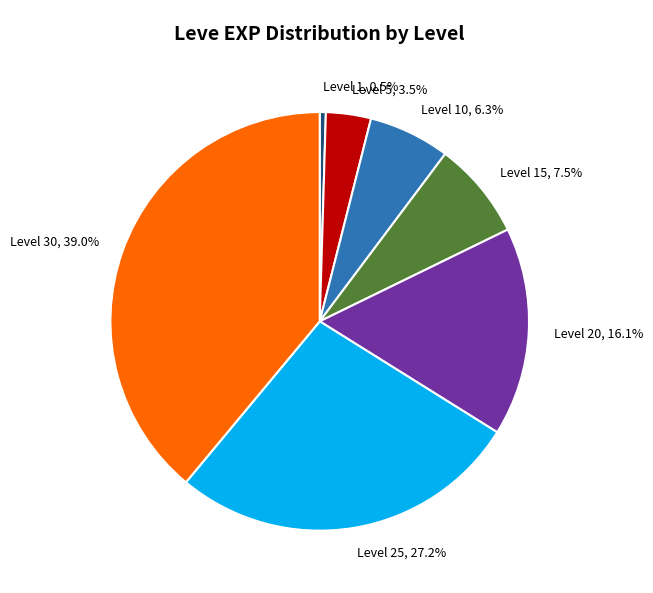

The Level 30 slice represents 39% of the pie. True or false?

True